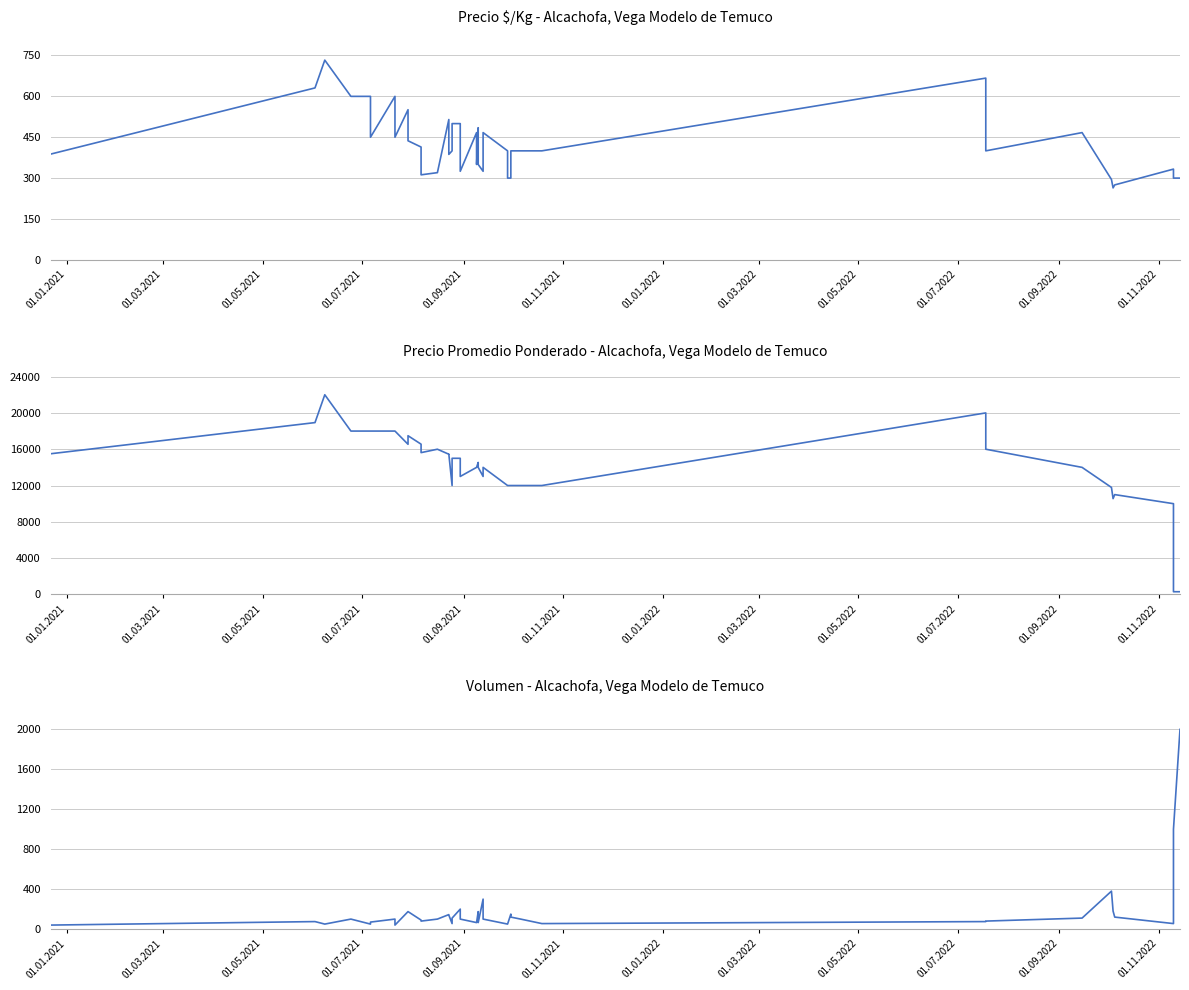

How many values in the Precio $/Kg - Alcachofa, Vega Modelo de Temuco series exceed 400?

18